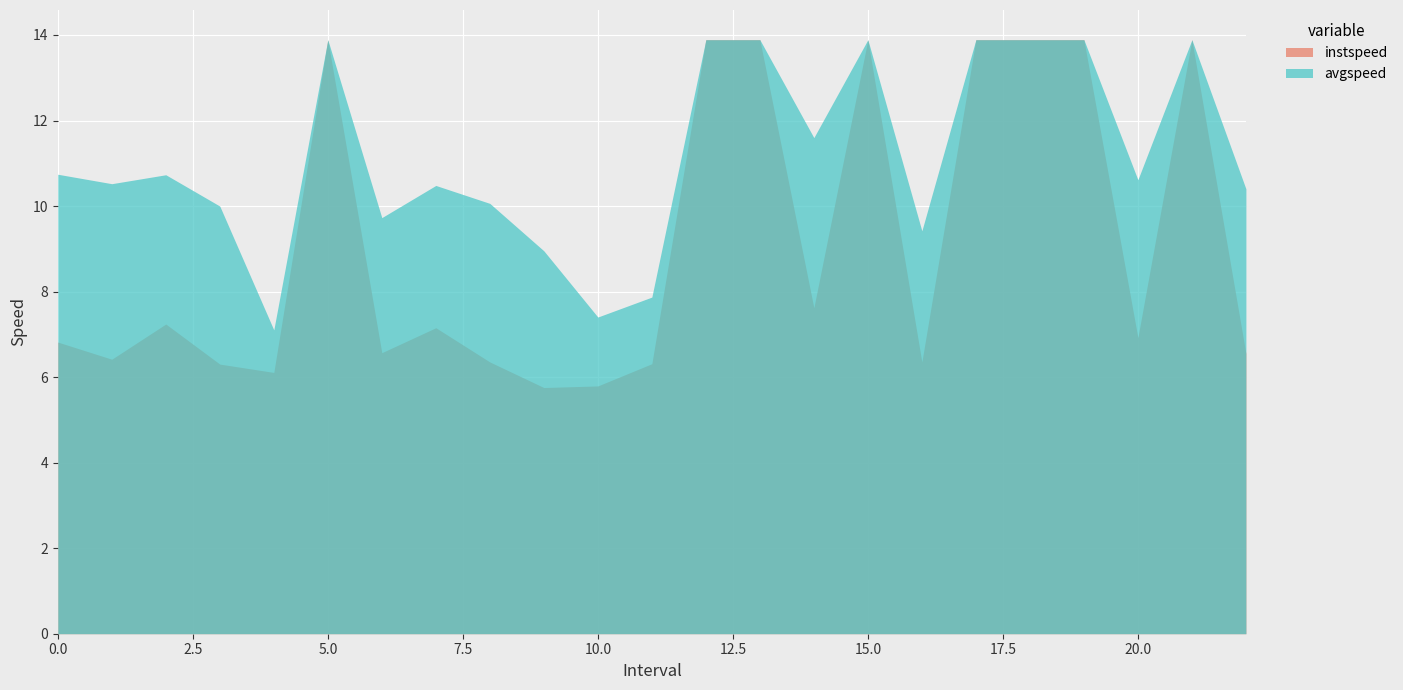

Between 0.0 and 12.0, which series saw the biggest shift?

instspeed